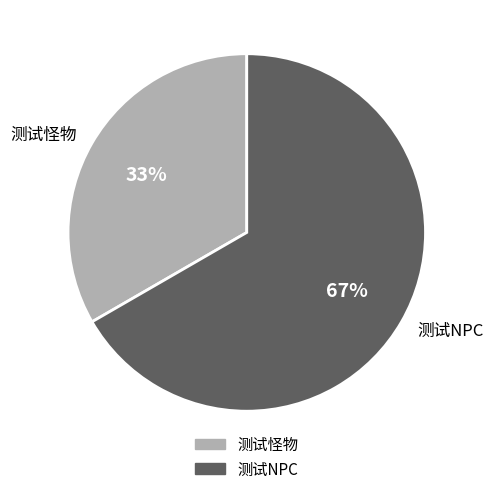

Count the number of slices in the pie.

2